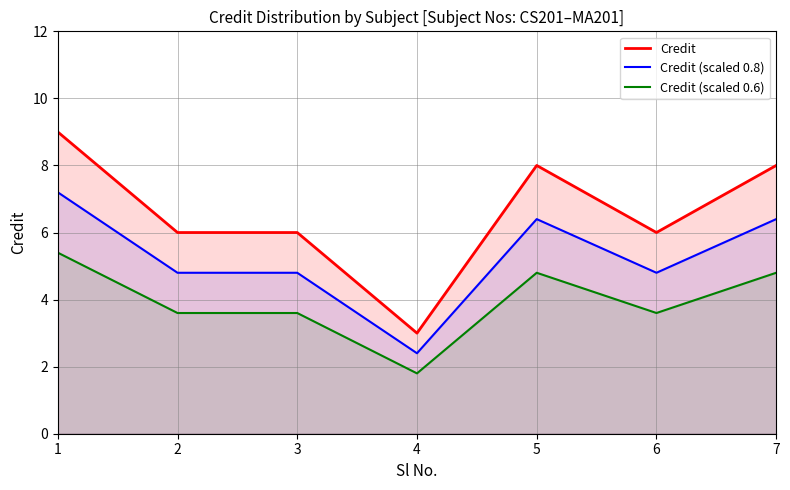

What is the minimum value shown in the chart?

1.8